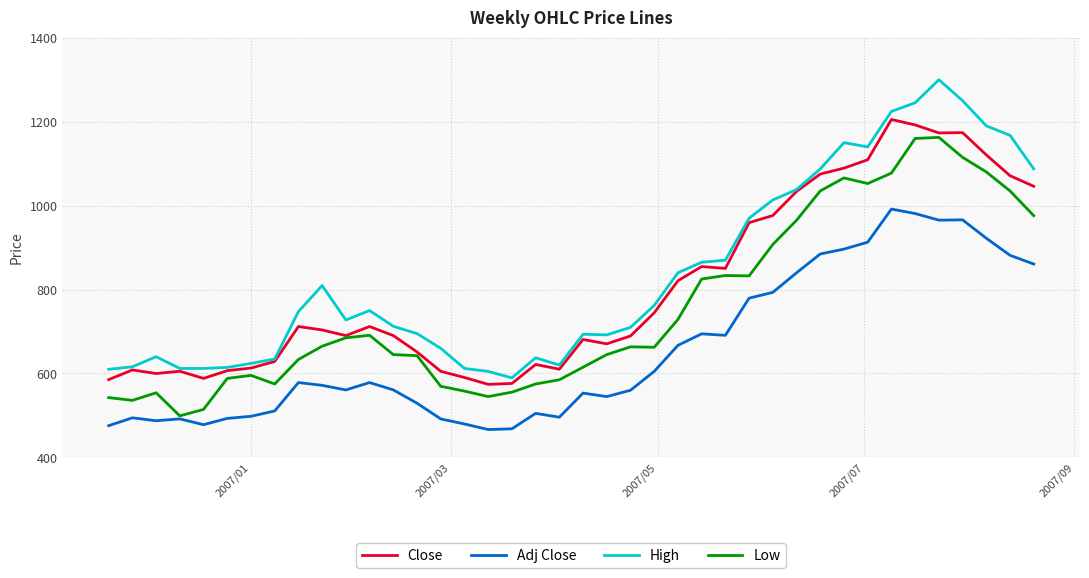

True or false: Adj Close and Close cross at least once.

False